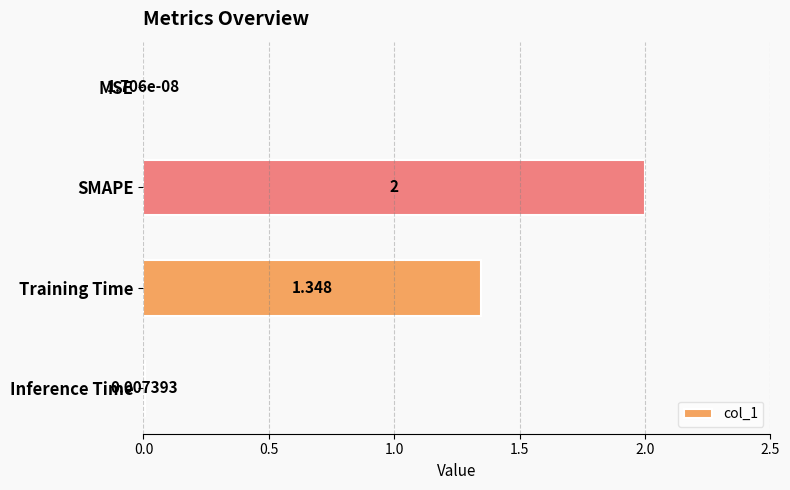

Which label corresponds to the largest value in the chart?

SMAPE